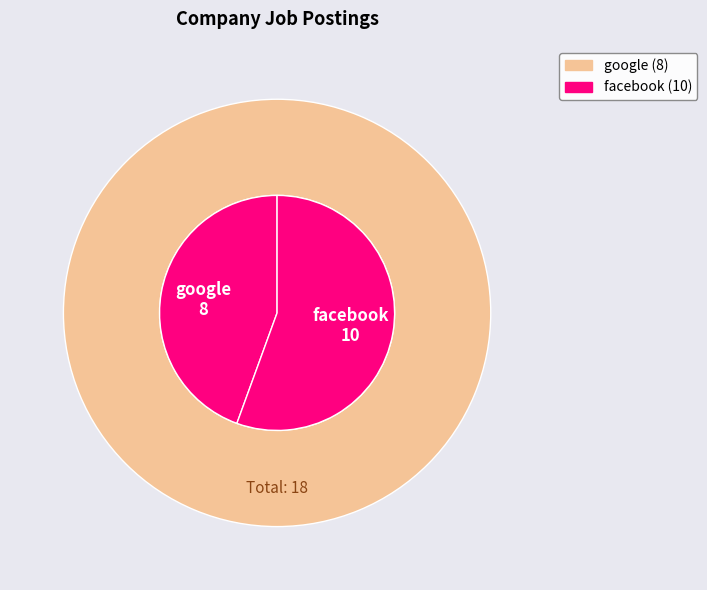

To the nearest percent, what is the average slice percentage?

50%